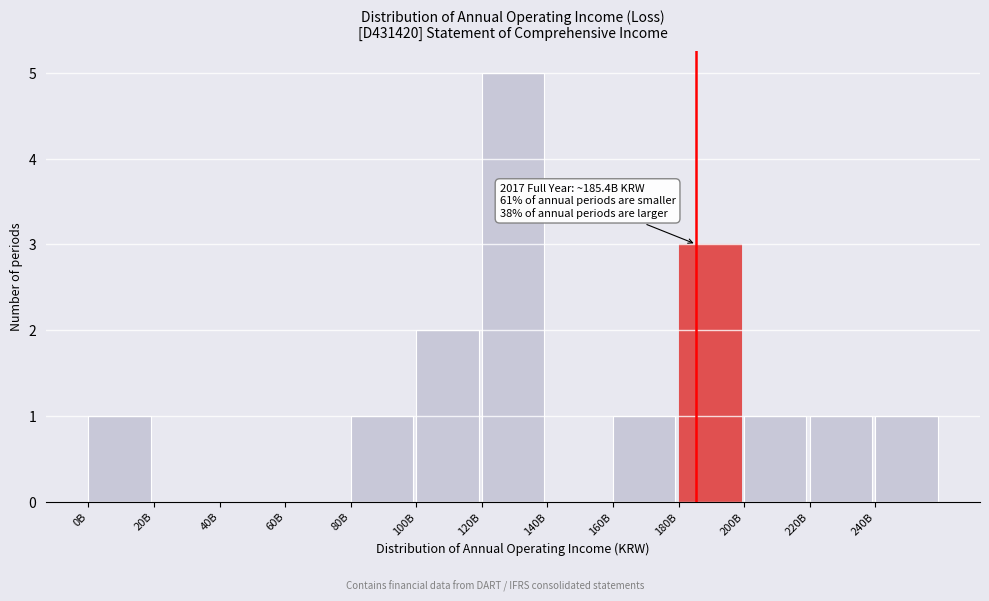

Reading left to right, extract all data points from this chart.

0B=1	20B=0	40B=0	60B=0	80B=1	100B=2	120B=5	140B=0	160B=1	180B=3	200B=1	220B=1	240B=1